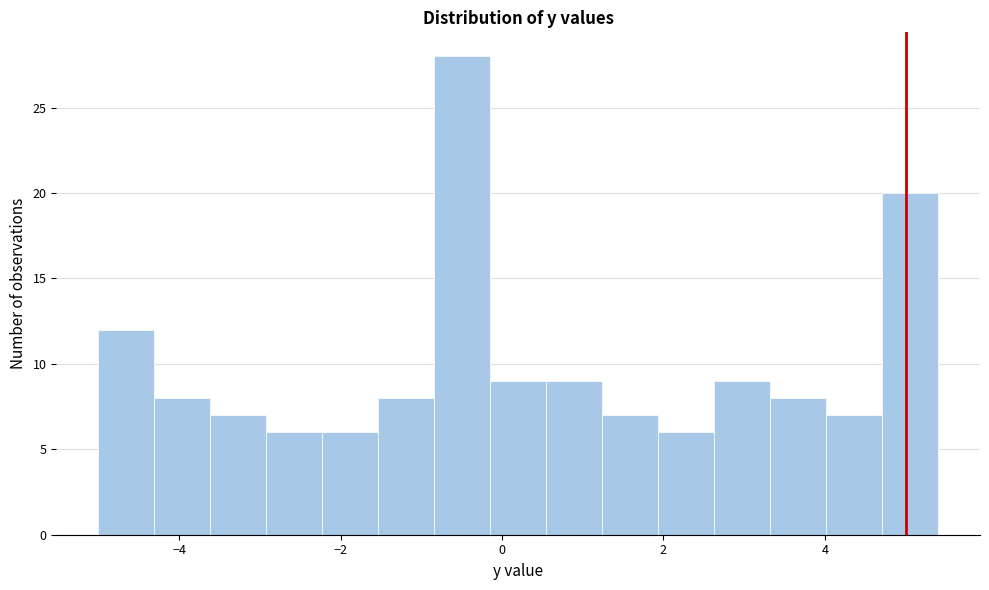

Around what value on the x-axis is the tallest bar? Give the approximate position of its centre, as read against the axis.

-0.4